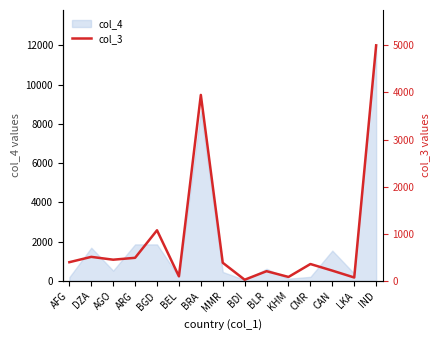

Does the chart display data point markers on the line(s)?

No